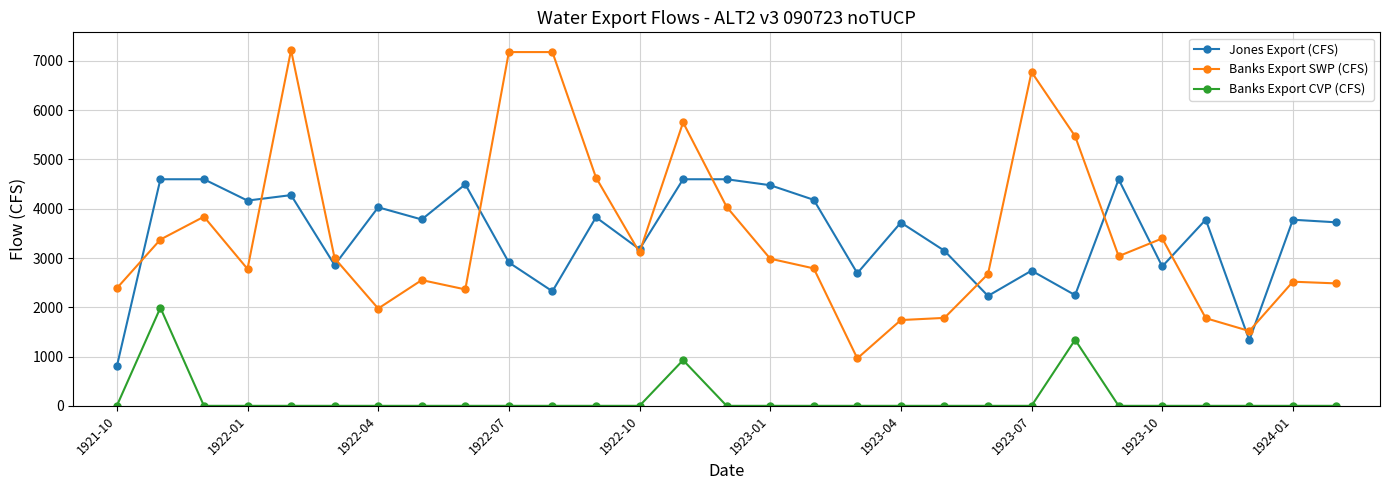

Rank the series by their maximum value, from highest to lowest.

Banks Export SWP (CFS), Jones Export (CFS), Banks Export CVP (CFS)